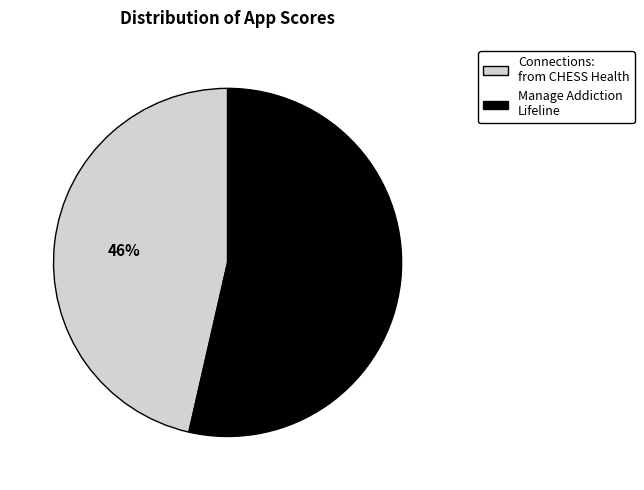

Approximately how many times larger is the value at Connections: from CHESS Health compared to Manage Addiction Lifeline?

0.9